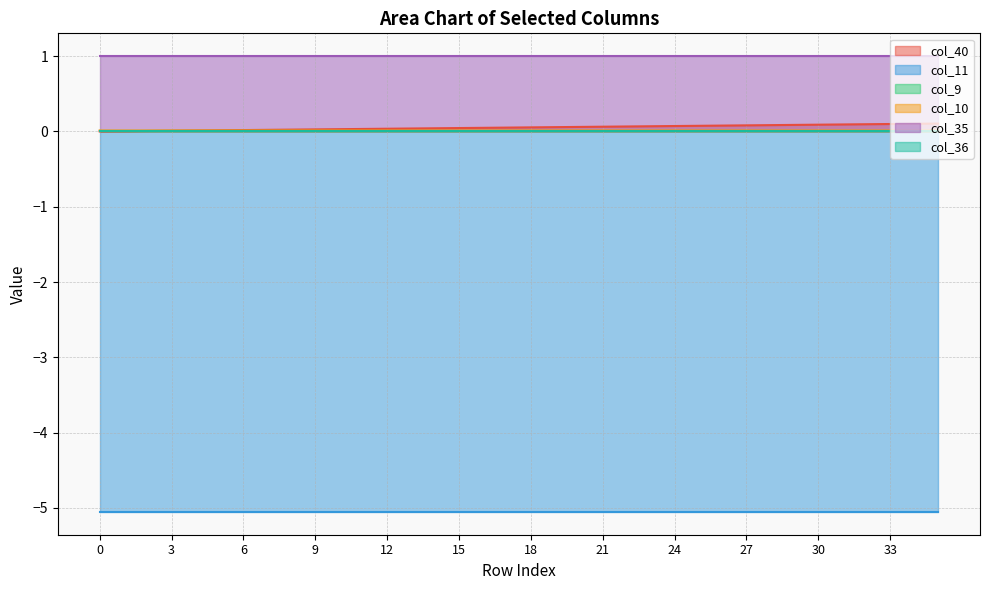

What is the minimum value shown in the chart?

-5.1